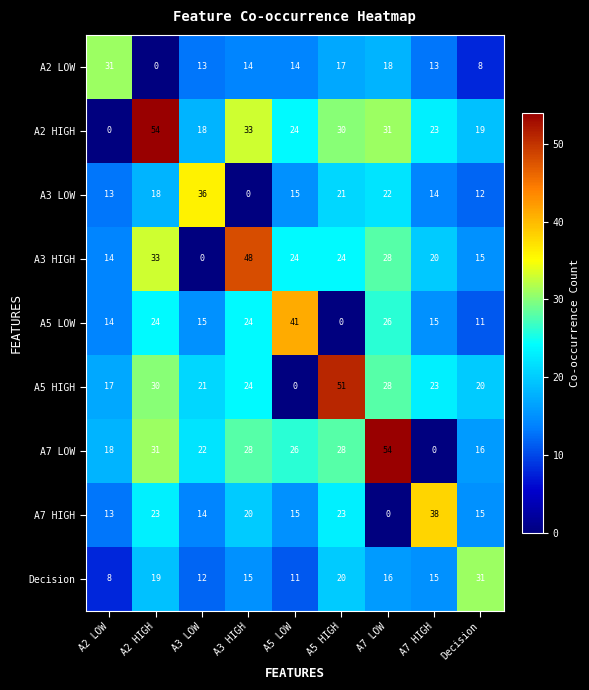

How many data points in A3 LOW are less than 15?

4